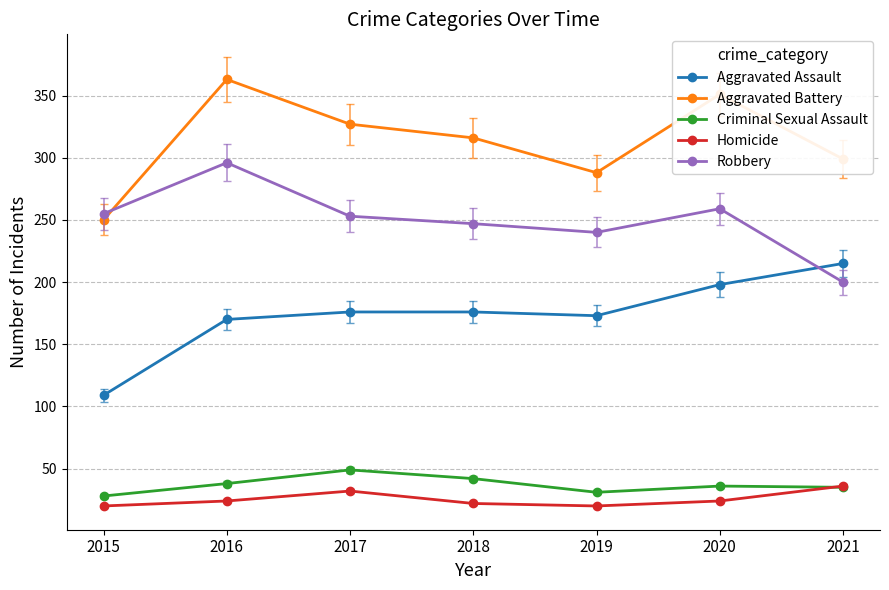

At which category does Aggravated Battery reach its first local peak?

2016